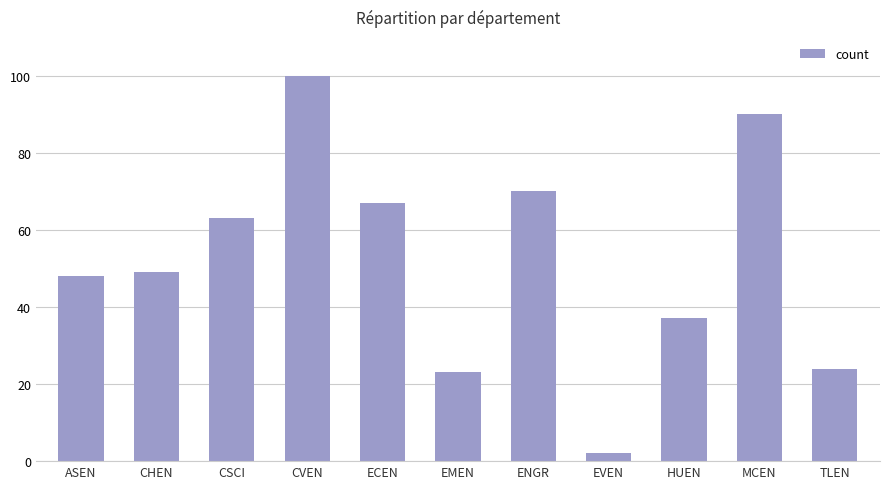

The chart shows a value of 67 at CVEN. True or false?

False